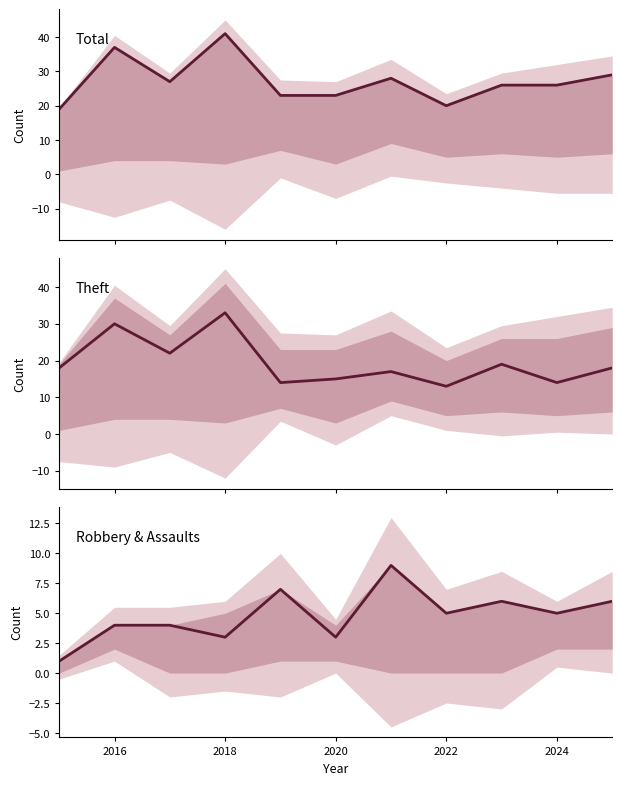

What is the difference between the highest and lowest values at 2020?

20